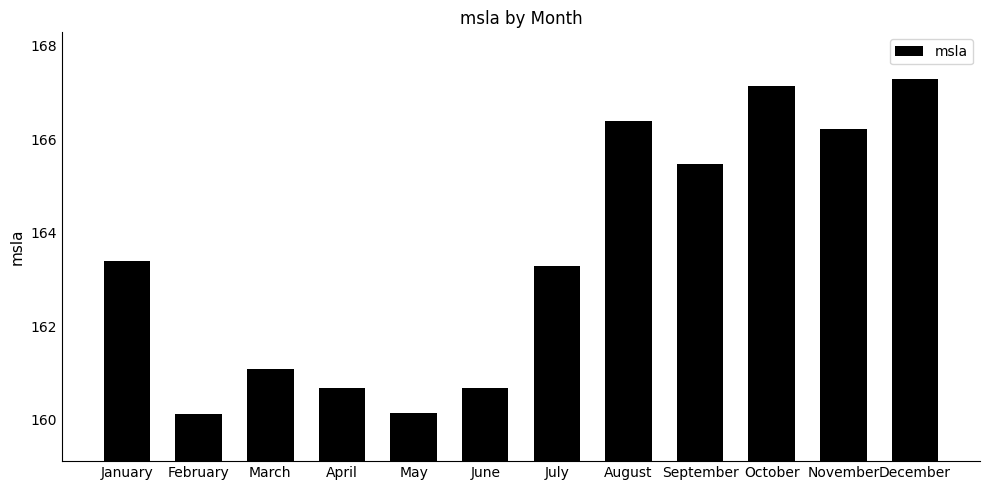

True or false: the data shows 165.5 at September.

True